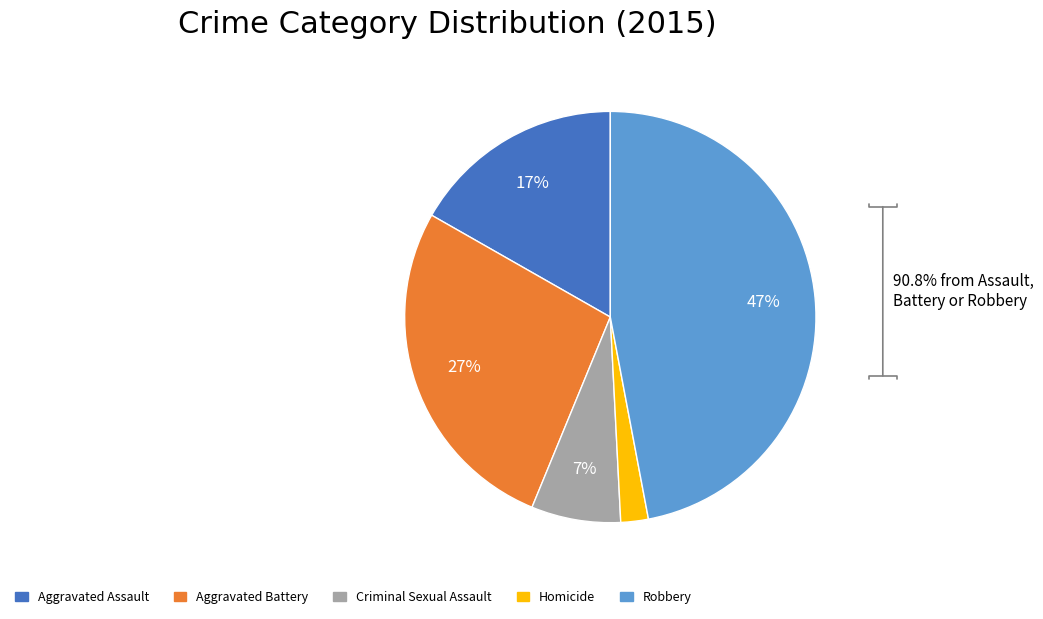

Do Aggravated Assault and Robbery together represent more than half of the pie?

Yes